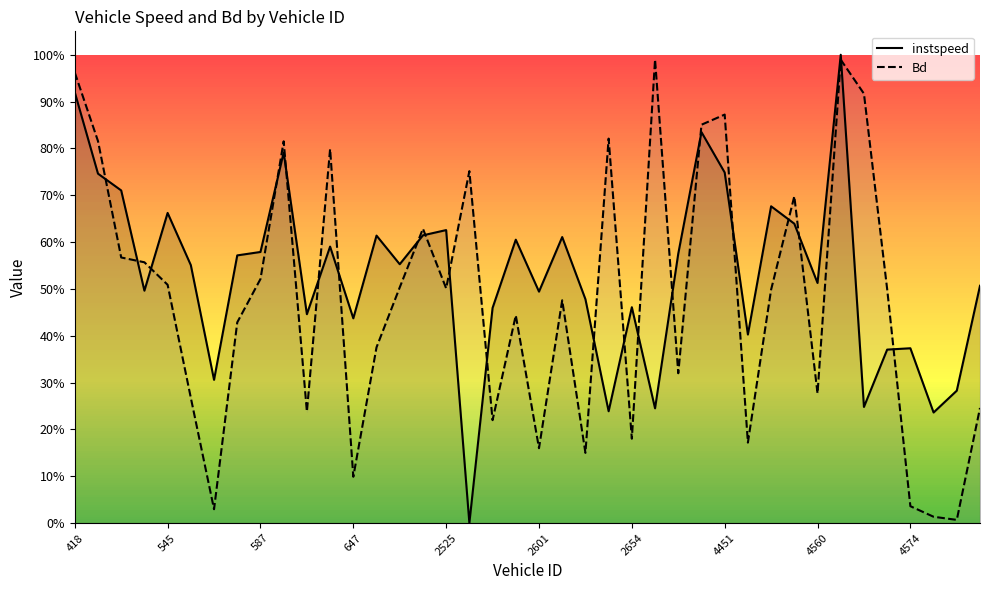

The Bd series shows 0.1 at 2601. True or false?

False